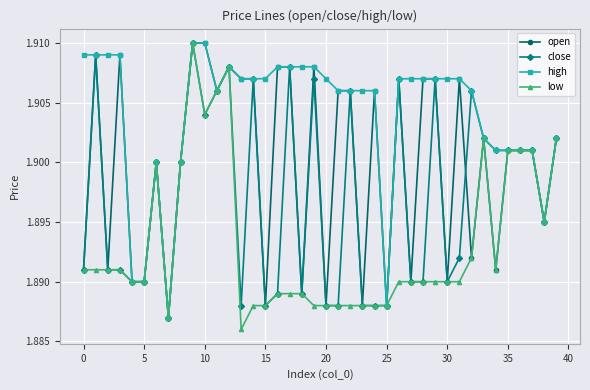

Rank the series by their average value, from highest to lowest.

high, open, close, low